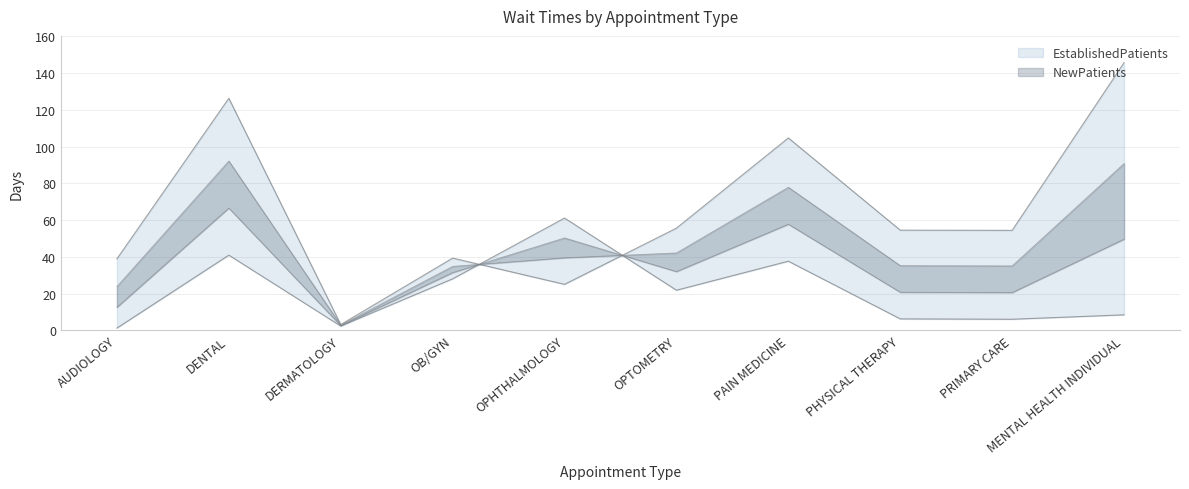

What is the label of the 9th point from the left?

PRIMARY CARE